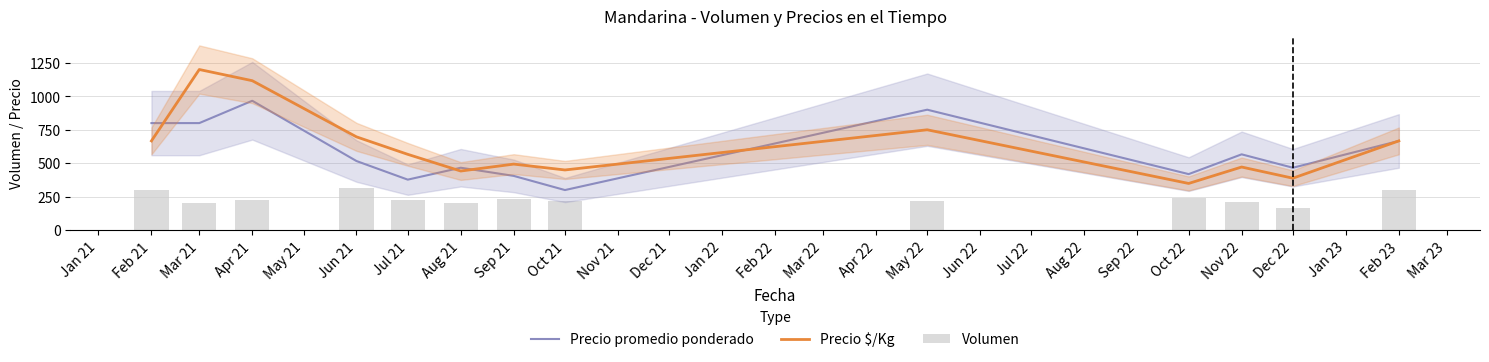

What is the difference between the second highest and second lowest values in the Precio $/Kg series?

728.0